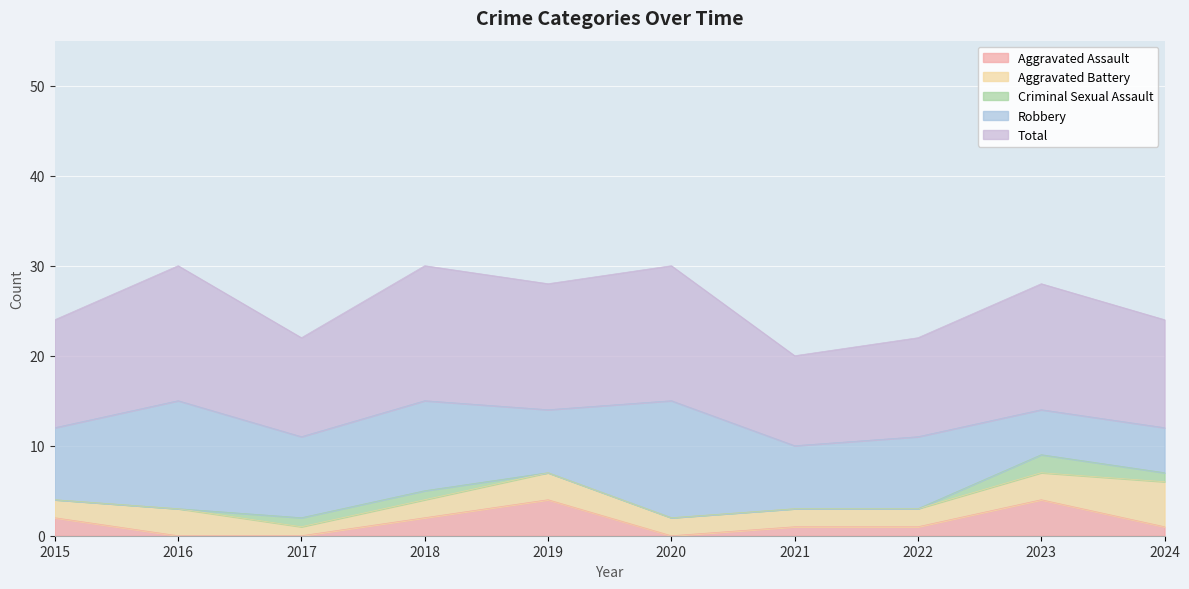

What is the maximum value for Aggravated Assault?

4